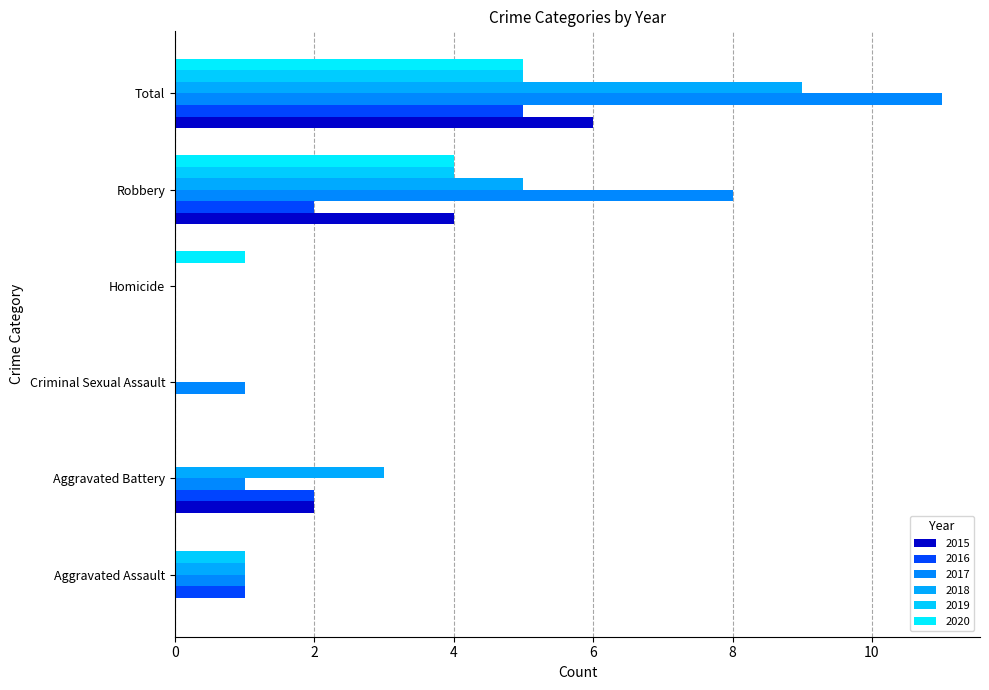

What is the greatest value displayed?

11